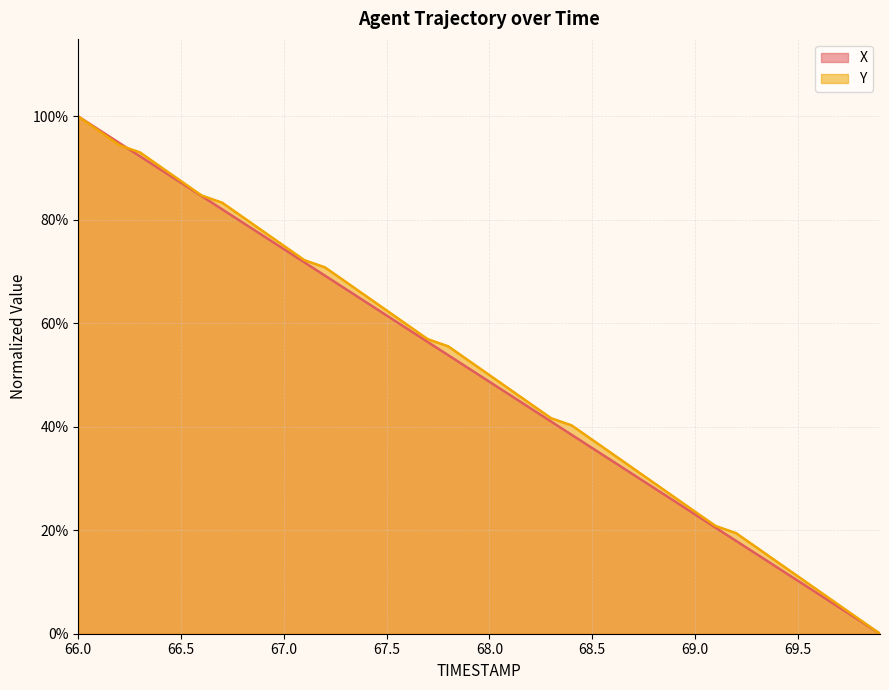

True or false: Y and X cross at least once.

True